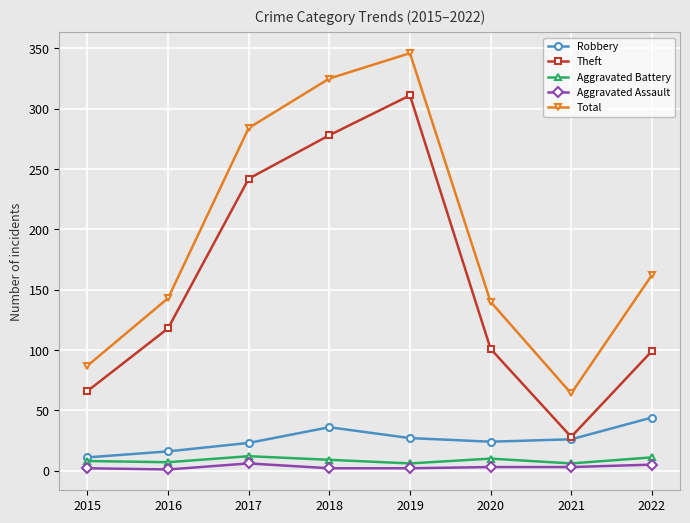

What is the difference between the maximum and minimum values in the Robbery series?

33